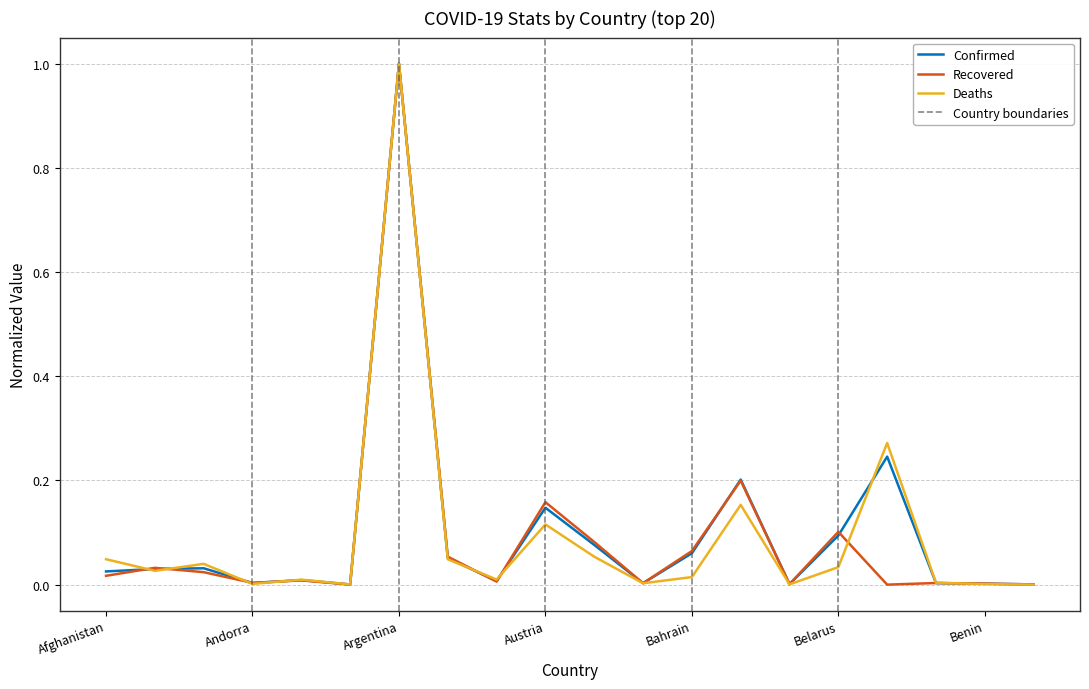

At how many categories does at least one series exceed 0?

20